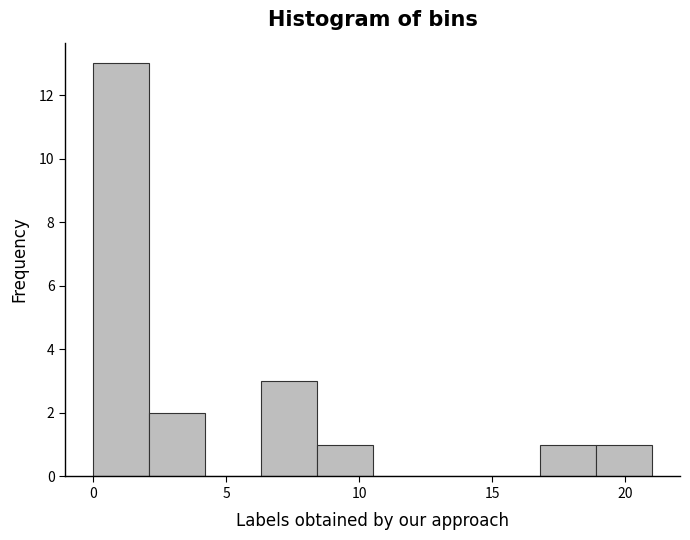

How tall is the bar that spans 16.8 to 18.9 on the x-axis? Neither the bar edges nor the heights are printed on the chart, so give them approximately, as read against the axes.

1